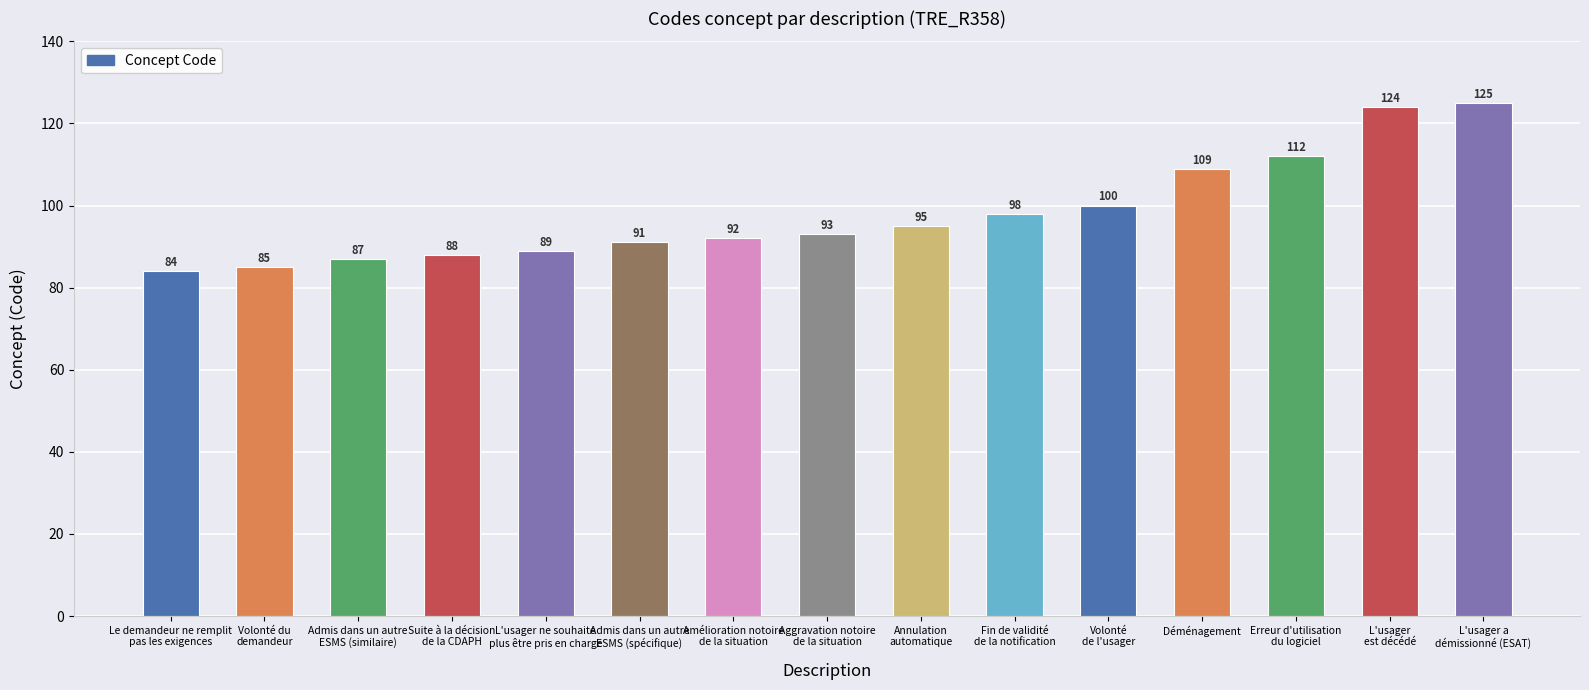

Reading left to right, transcribe all the data shown in this chart.

84	85	87	88	89	91	92	93	95	98	100	109	112	124	125